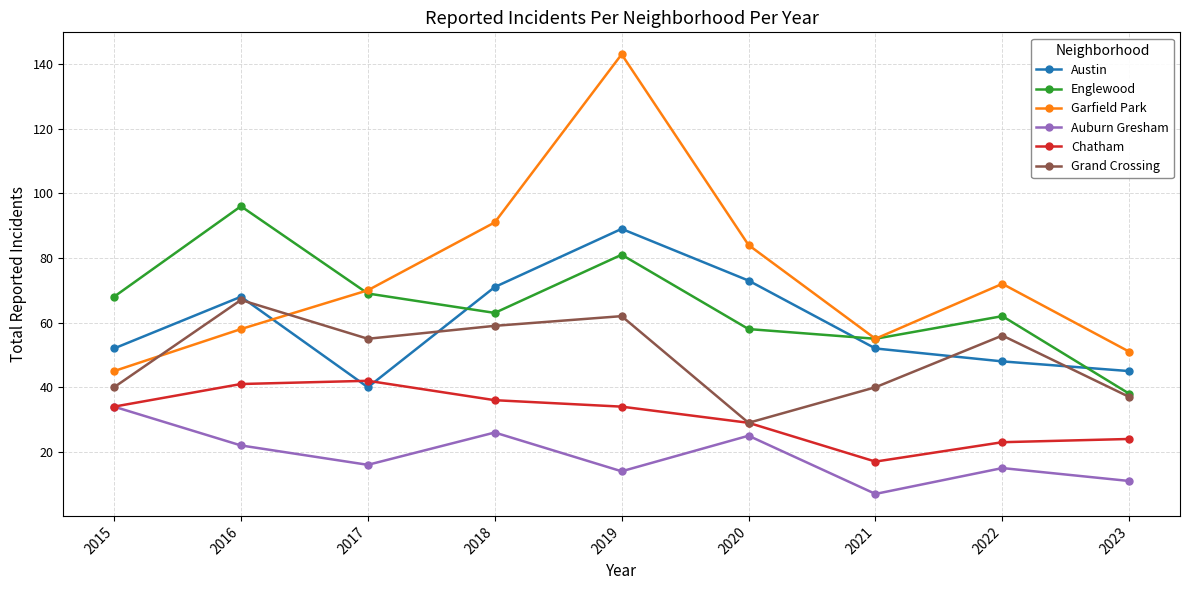

What is the total value across all series at 2017?

292